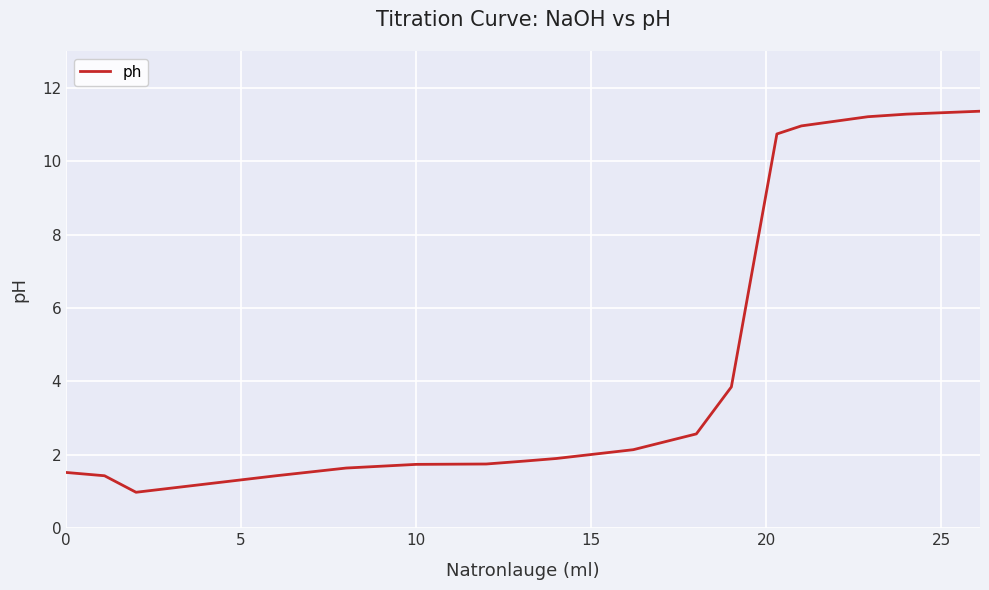

What is the maximum value shown in the chart?

11.4